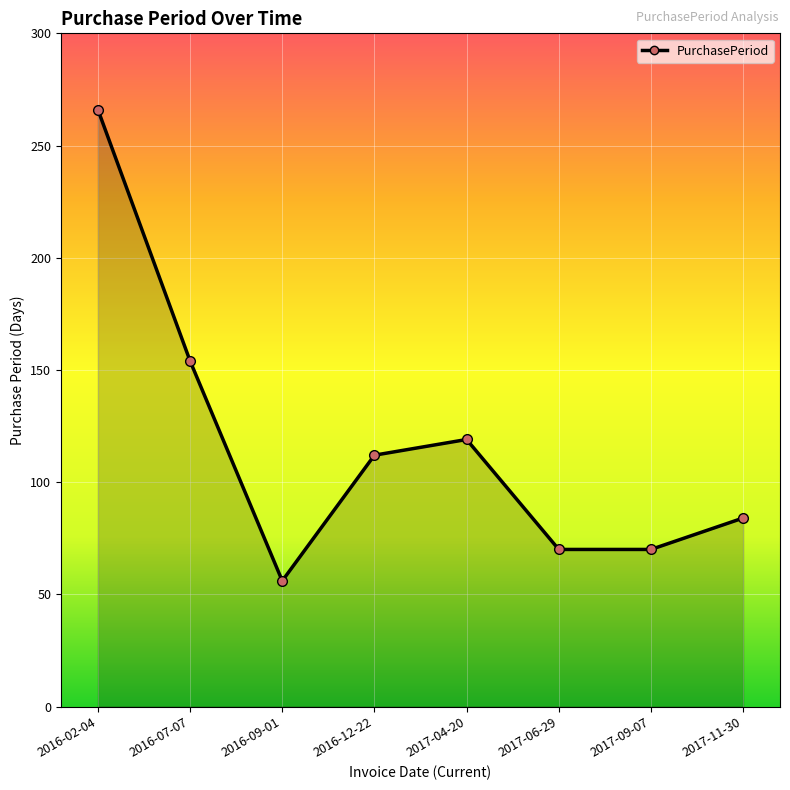

What is the value of the 7th point from the left?

70